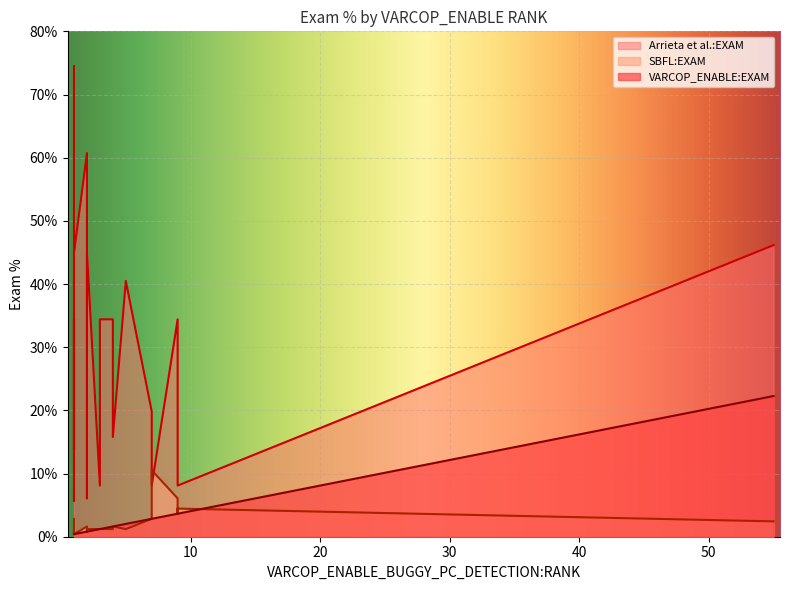

What are all the series names shown in the legend?

VARCOP_ENABLE:EXAM, SBFL:EXAM, Arrieta et al.:EXAM